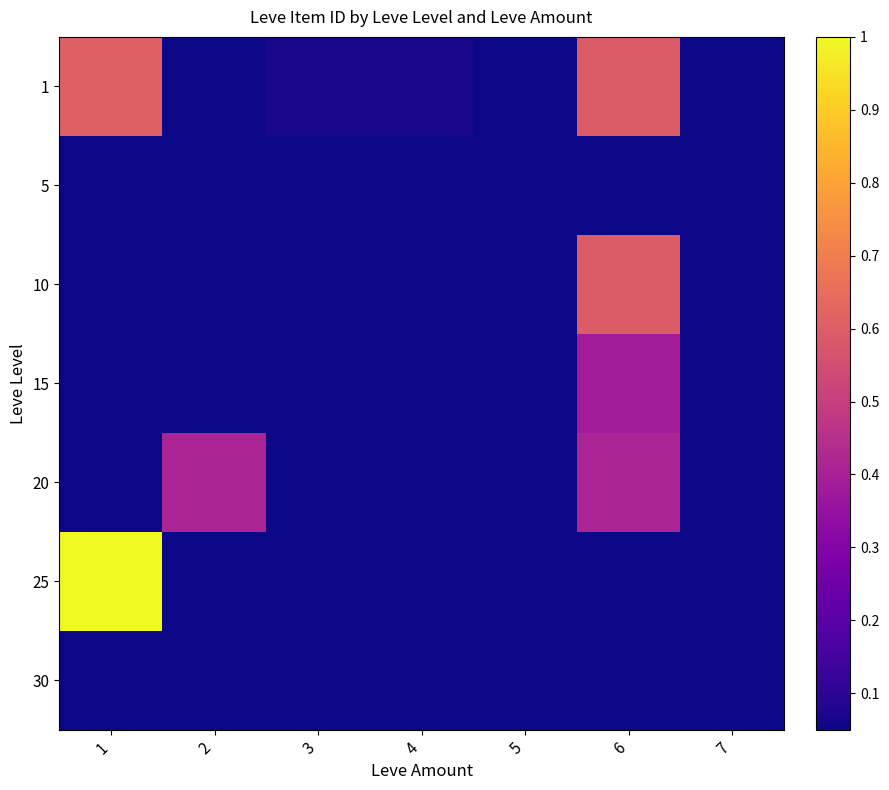

Reading right to left, extract all data points from this chart.

1: 7=0.0	6=0.6	5=0.0	4=0.1	3=0.1	2=0.0	1=0.6
5: 7=0.0	6=0.0	5=0.0	4=0.0	3=0.0	2=0.0	1=0.0
10: 7=0.0	6=0.6	5=0.0	4=0.0	3=0.0	2=0.0	1=0.0
15: 7=0.0	6=0.4	5=0.0	4=0.0	3=0.0	2=0.0	1=0.0
20: 7=0.0	6=0.4	5=0.0	4=0.0	3=0.0	2=0.4	1=0.0
25: 7=0.0	6=0.0	5=0.0	4=0.0	3=0.0	2=0.0	1=1.0
30: 7=0.0	6=0.0	5=0.0	4=0.0	3=0.0	2=0.0	1=0.0